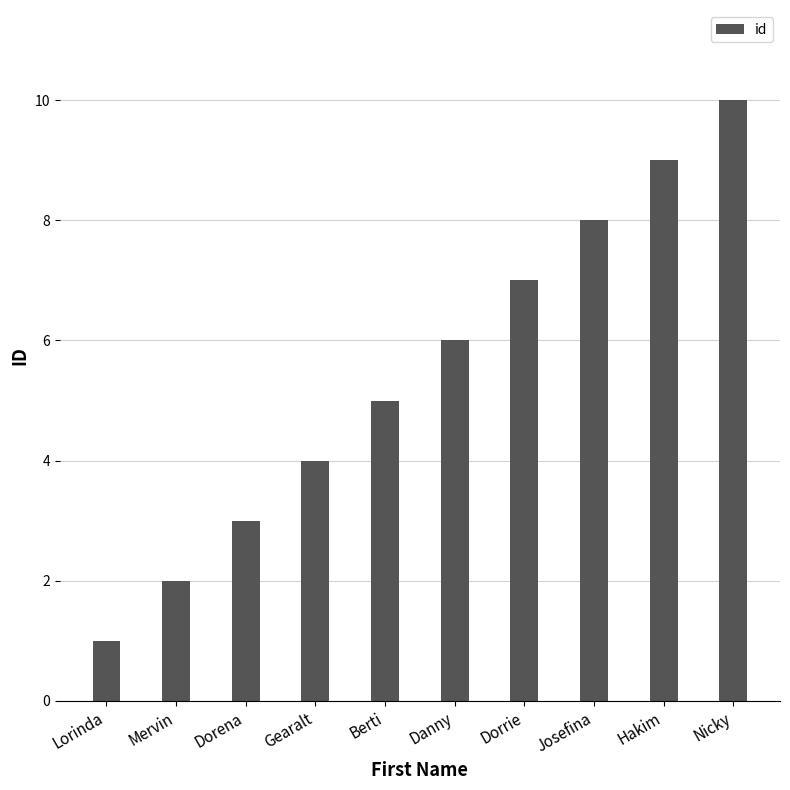

Which has a higher value, Berti or Dorrie?

Dorrie